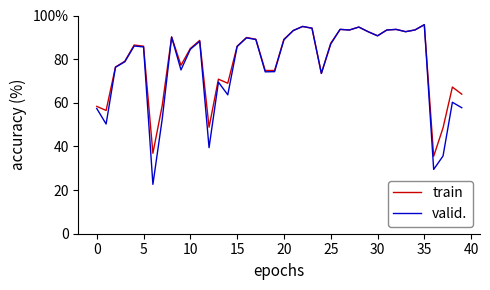

Does the chart display data point markers on the line(s)?

No